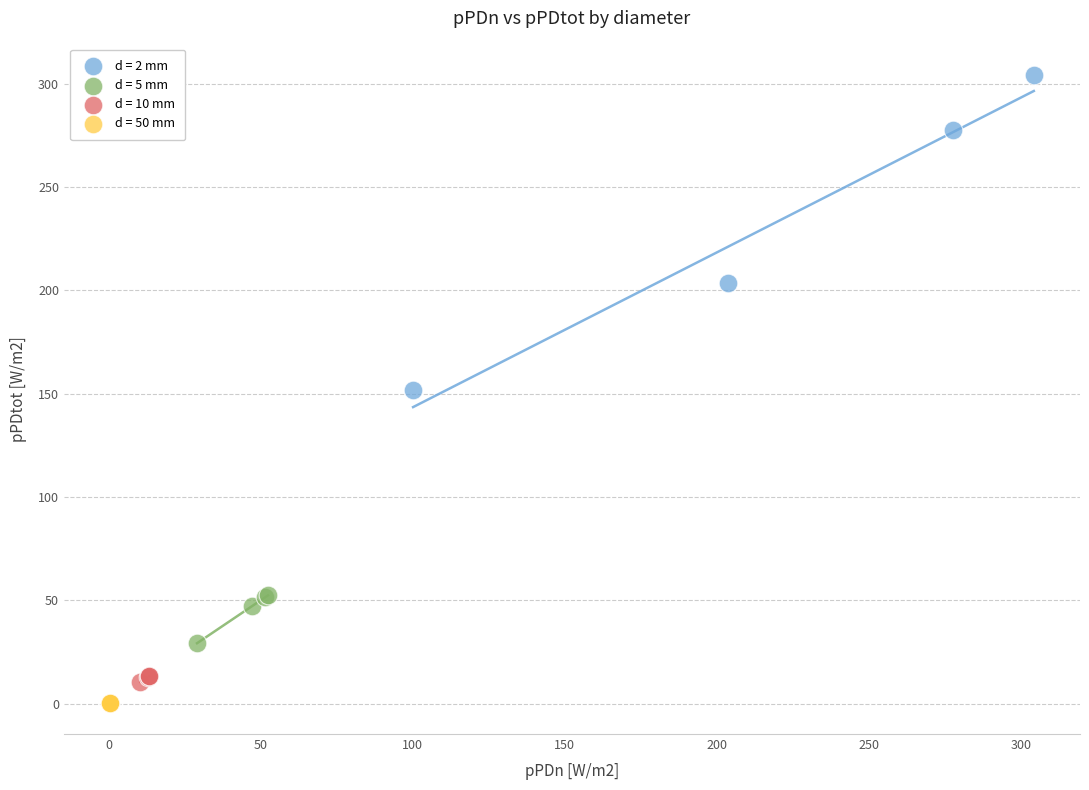

What are all the series names shown in the legend?

d = 2 mm, d = 5 mm, d = 10 mm, d = 50 mm